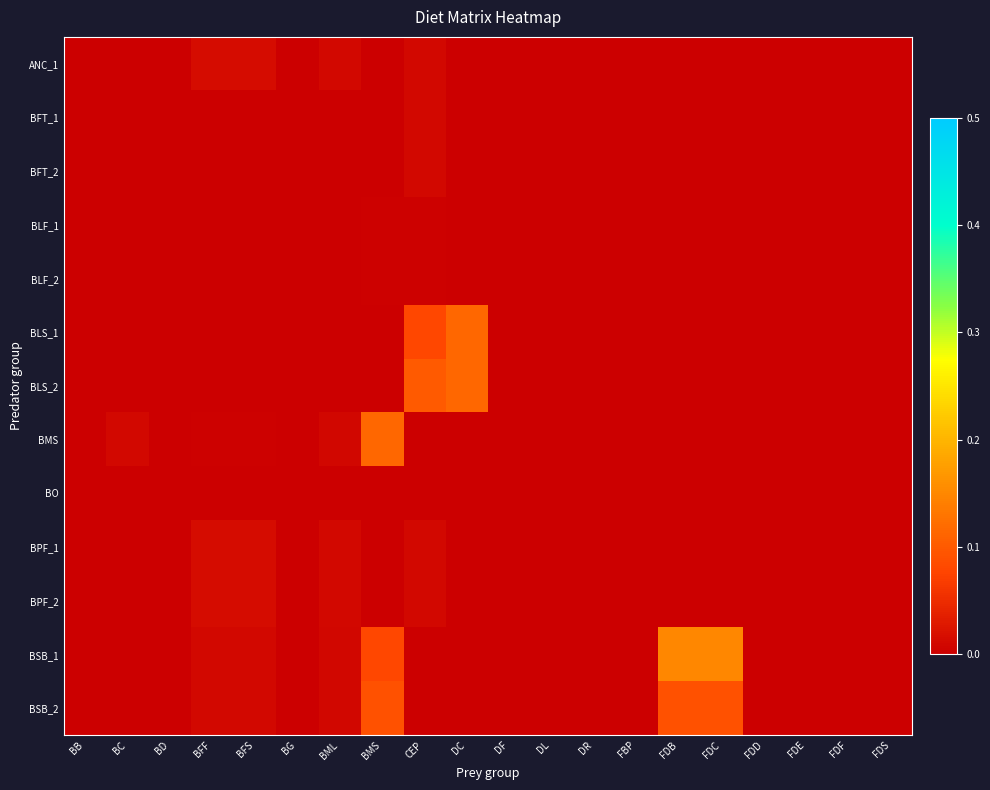

What is the maximum value shown in the chart?

0.1